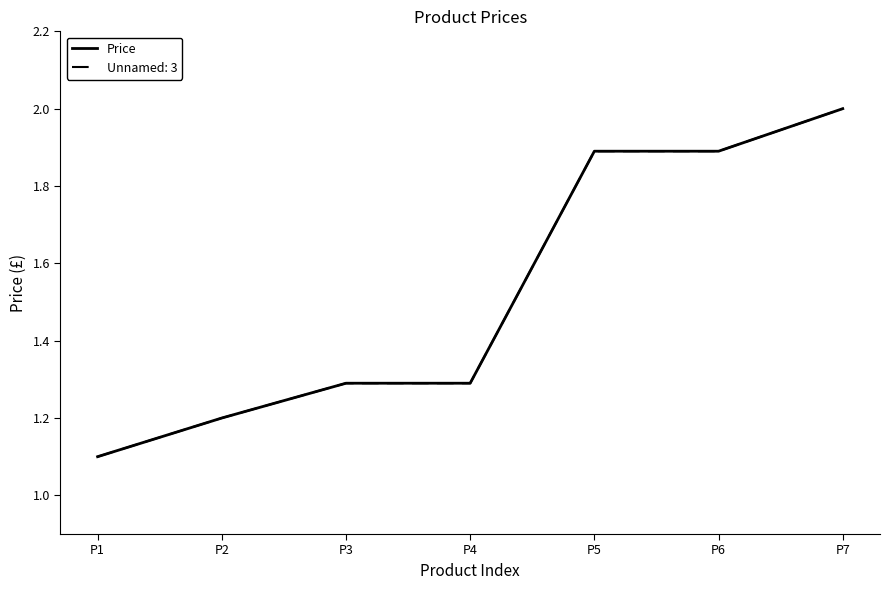

Is this an area chart (filled region under the line)?

No